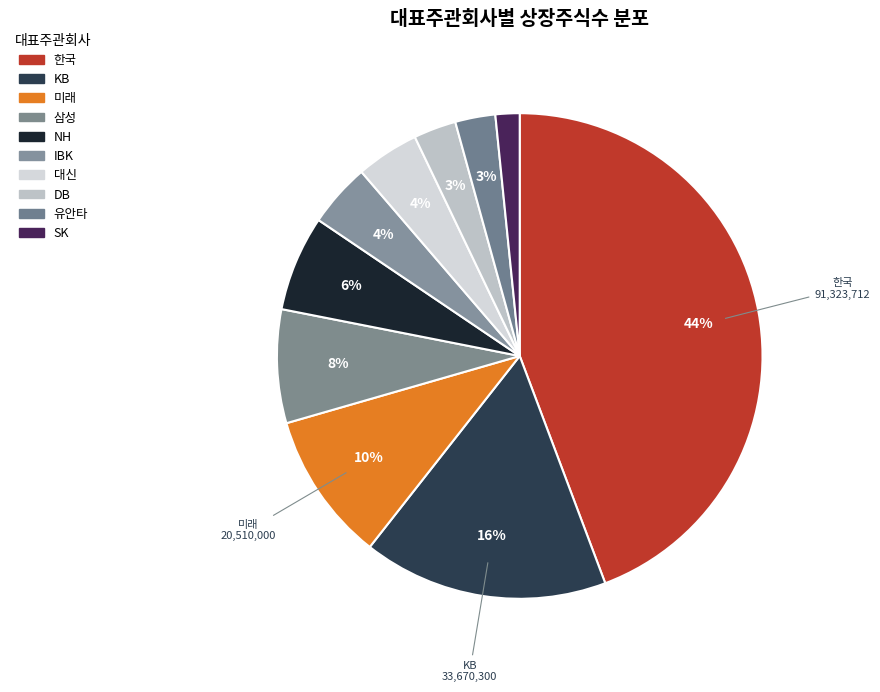

How many segments does this pie chart have?

10